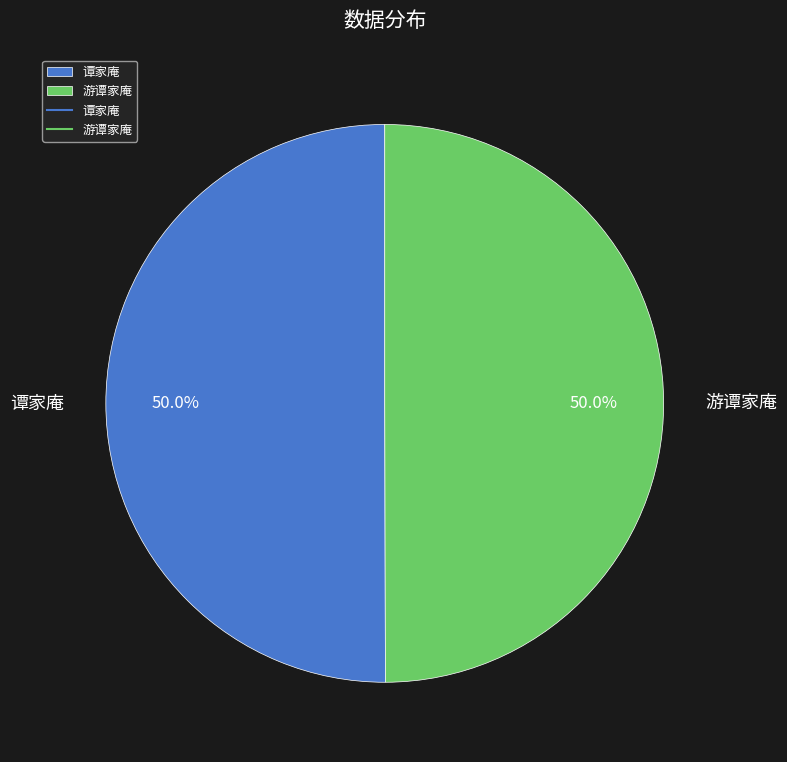

True or false: 谭家庵 accounts for 50% of the total.

True